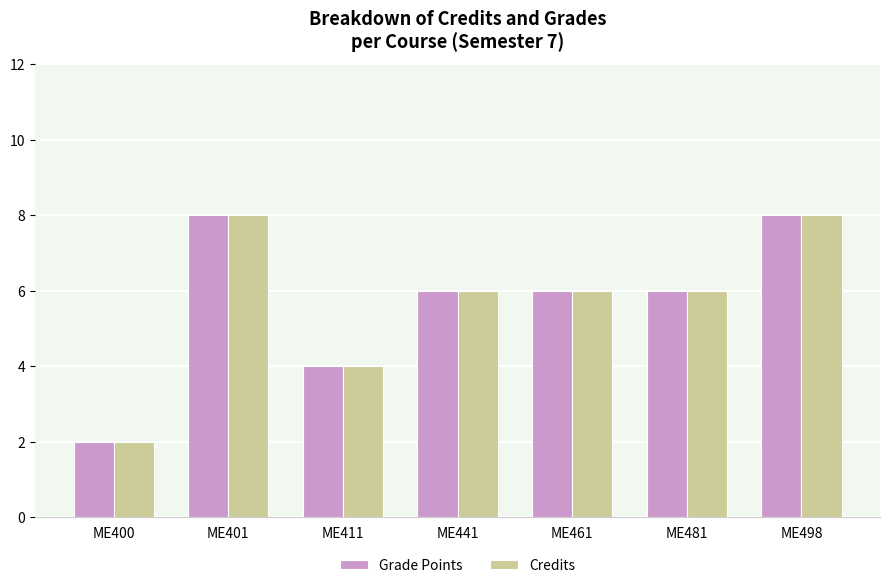

How many groups of bars are there?

7